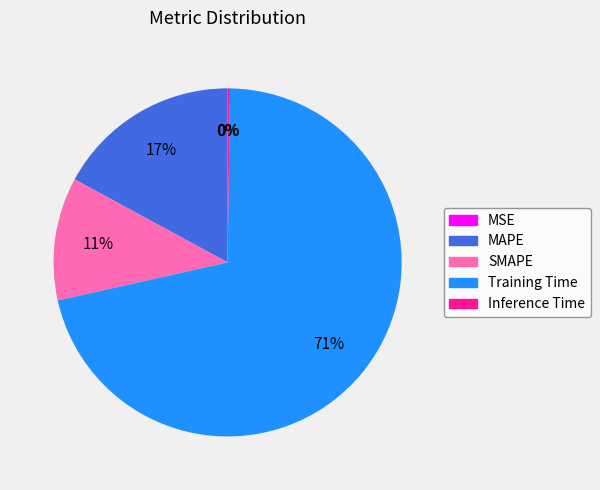

How much of the chart is everything except MAPE?

82.9%